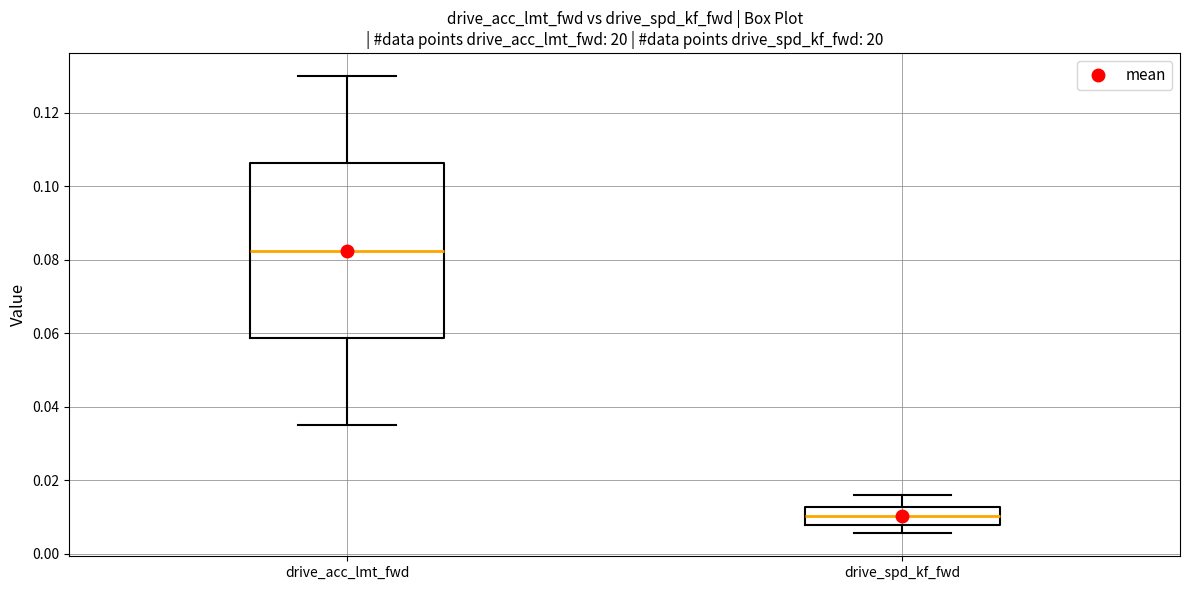

Reading left to right, transcribe this box plot: for each box, give where its median line is, the range the box spans, and where its two whiskers end, as read against the y-axis. The values are not printed on the chart, so give them approximately, as read against the axis.

drive_acc_lmt_fwd: median 0.082, box 0.058 to 0.106, whiskers 0.036 to 0.130
drive_spd_kf_fwd: median 0.010, box 0.008 to 0.012, whiskers 0.006 to 0.016